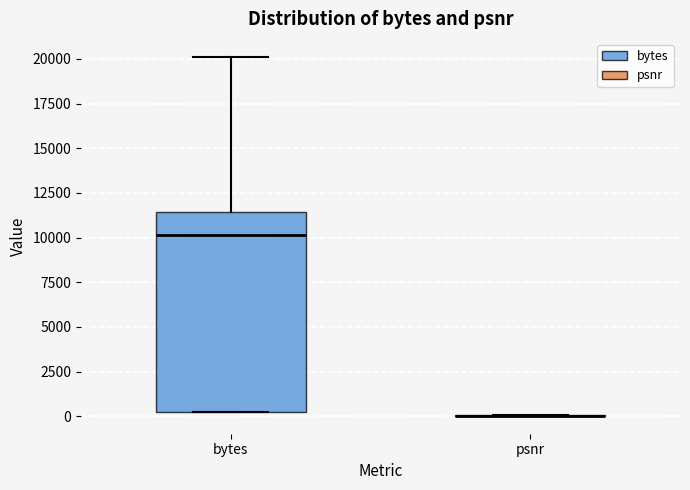

Comparing the boxes themselves (not the whiskers), which one is the tallest?

bytes